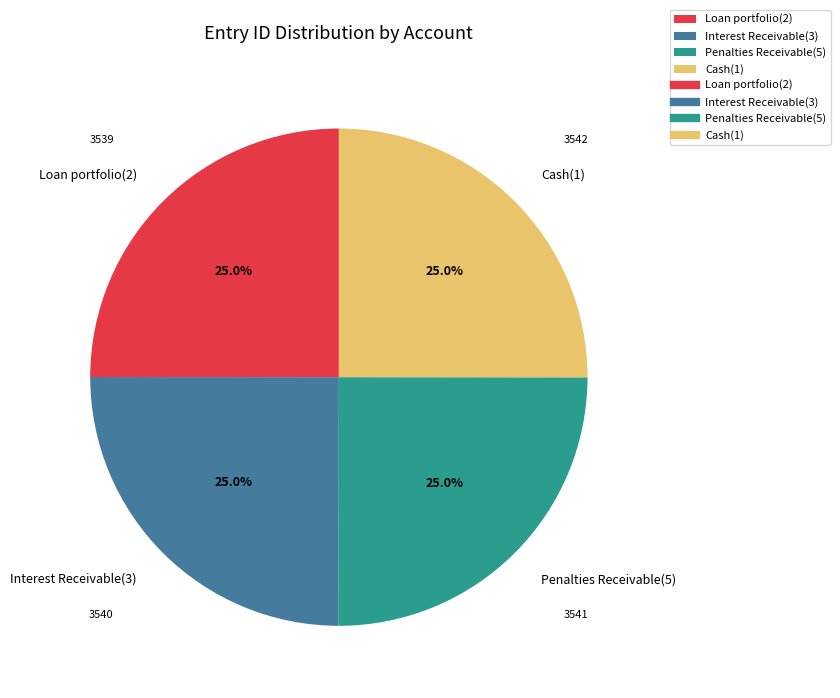

What percentage is the Penalties Receivable(5) slice, to the nearest percent?

25%